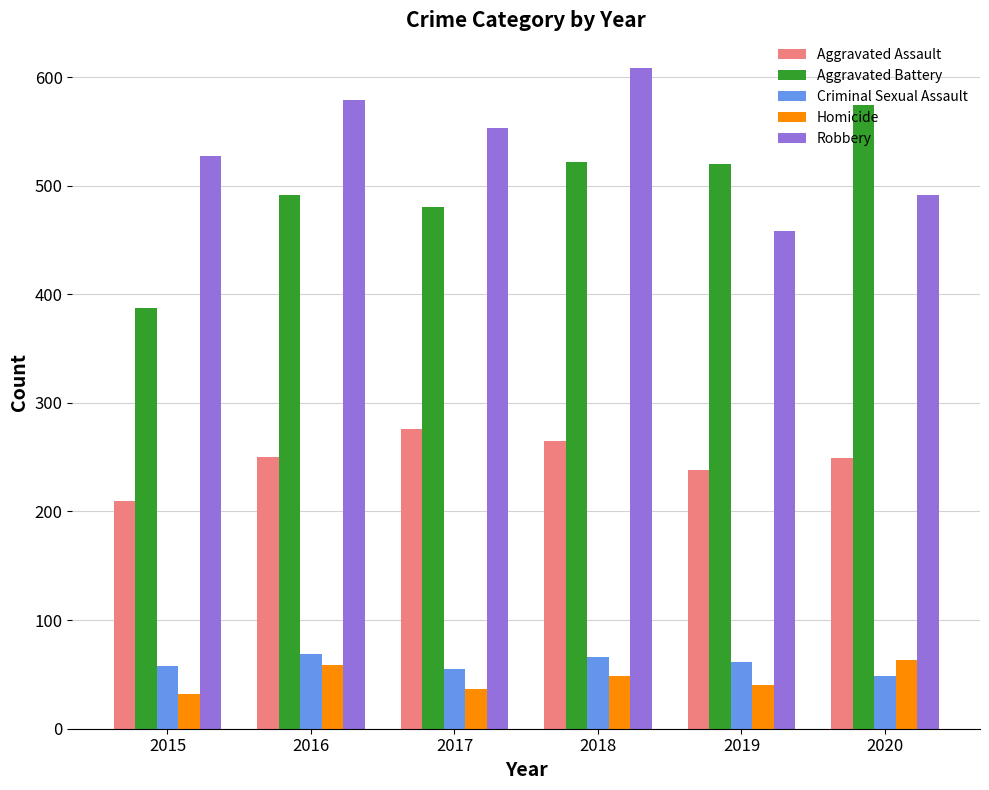

At which category does the chart reach its peak across all series?

2018